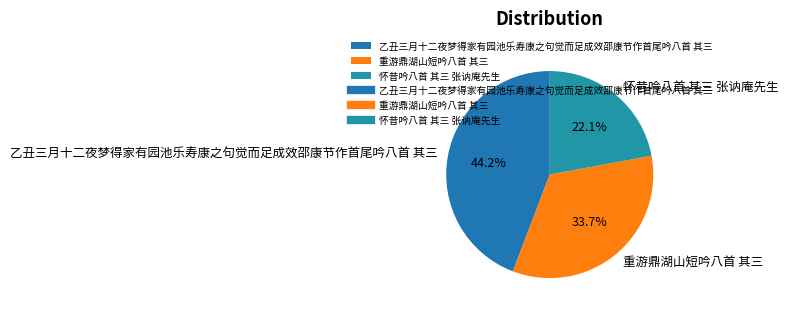

How many slices are in this pie chart?

3